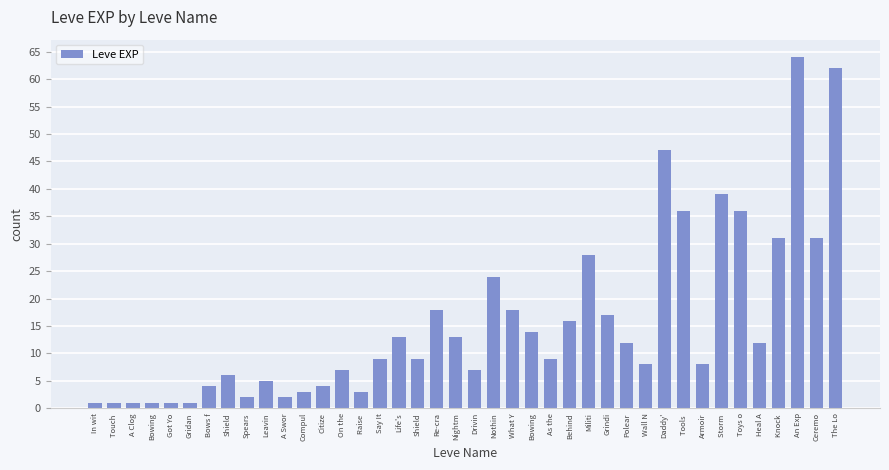

At which category does the chart reach its peak across all series?

An Exp